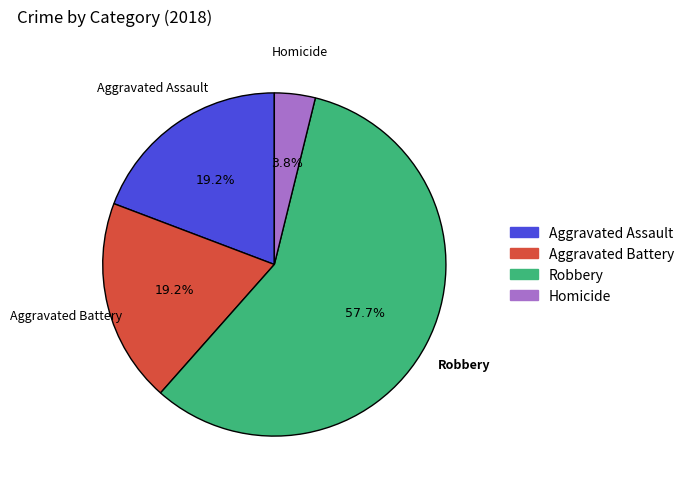

Approximately how many times larger is the value at Aggravated Battery compared to Robbery?

0.3